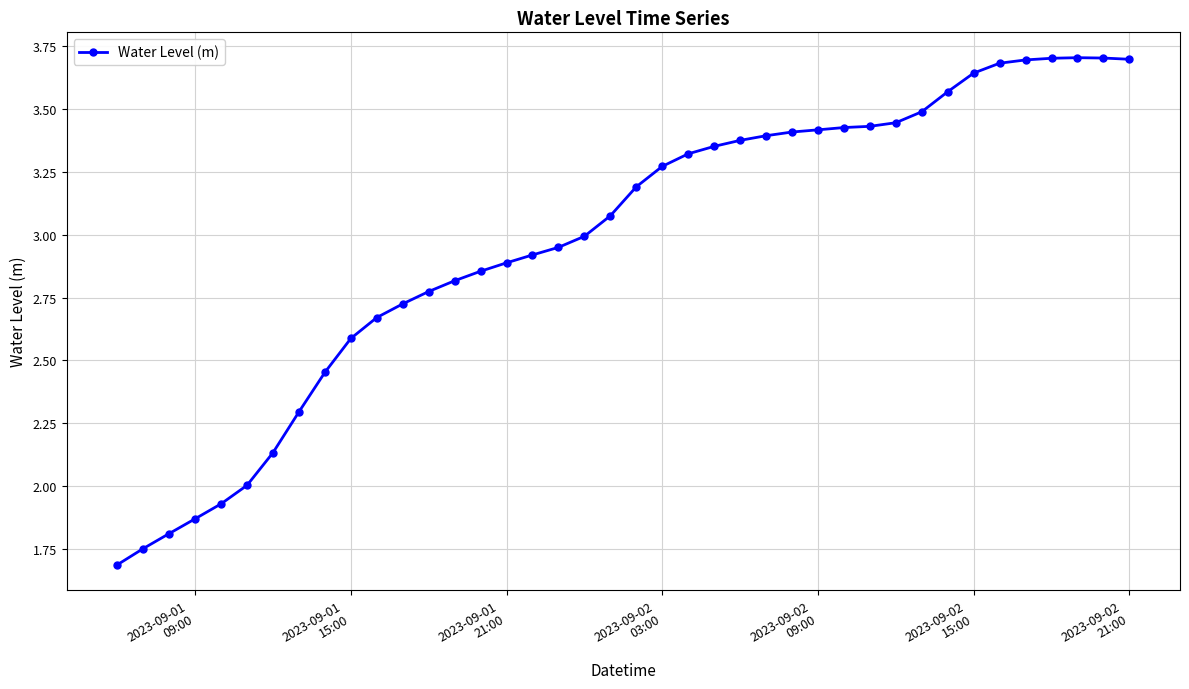

What is the value of the 21st point from the left?

3.2